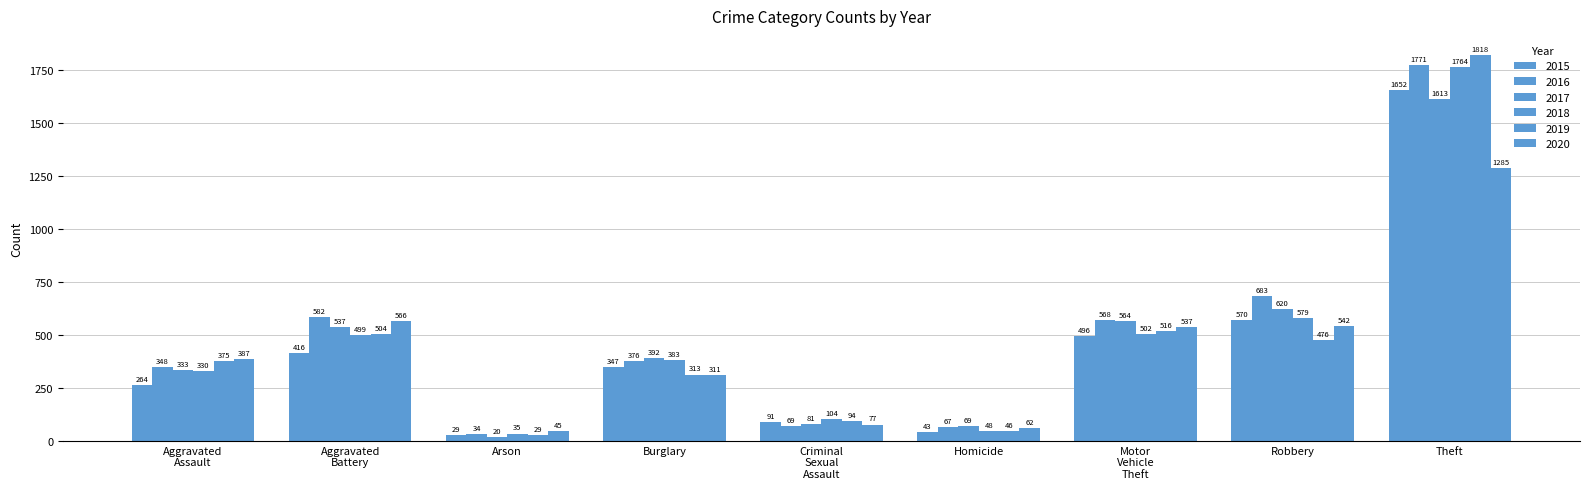

Are the bars horizontal?

No